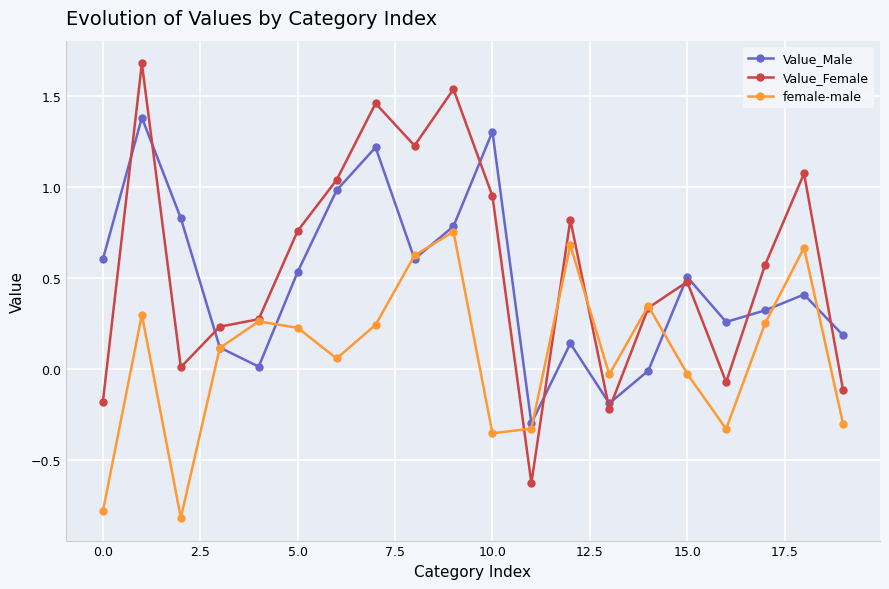

How many data points does each series have?

20